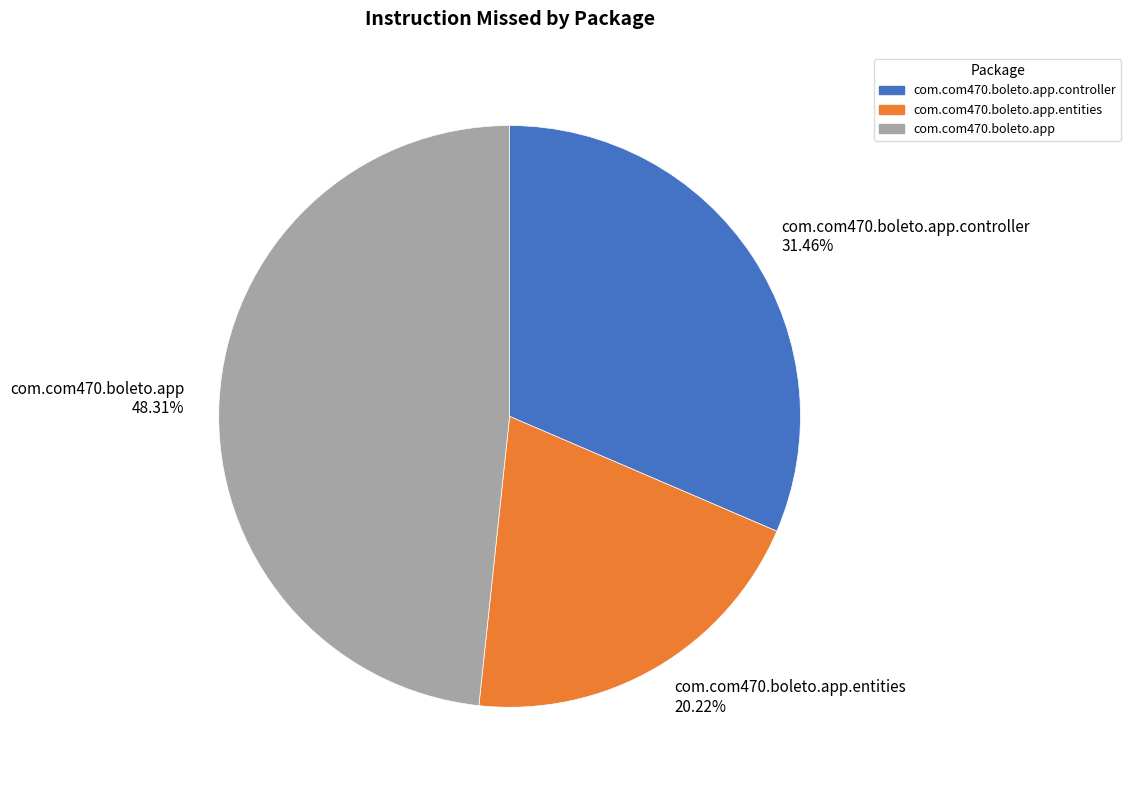

True or false: com.com470.boleto.app accounts for 48% of the total.

True